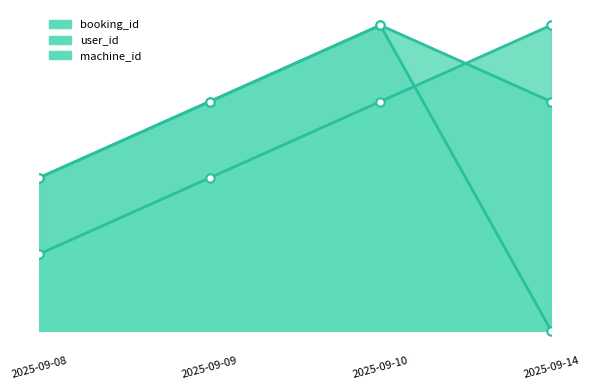

Rank the categories by machine_id_line value from lowest to highest.

2025-09-08, 2025-09-09, 2025-09-14, 2025-09-10